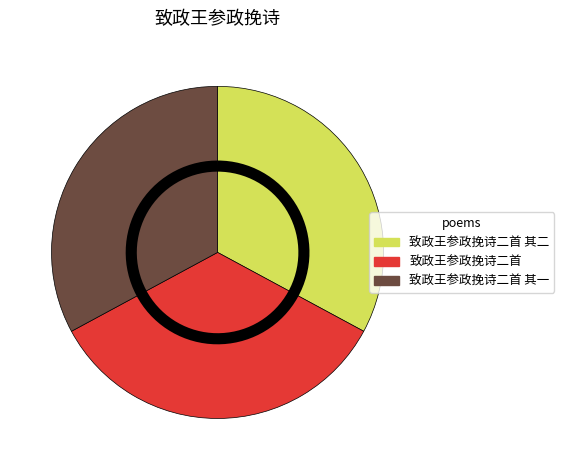

The 致政王参政挽诗二首 其二 slice represents 22% of the pie. True or false?

False